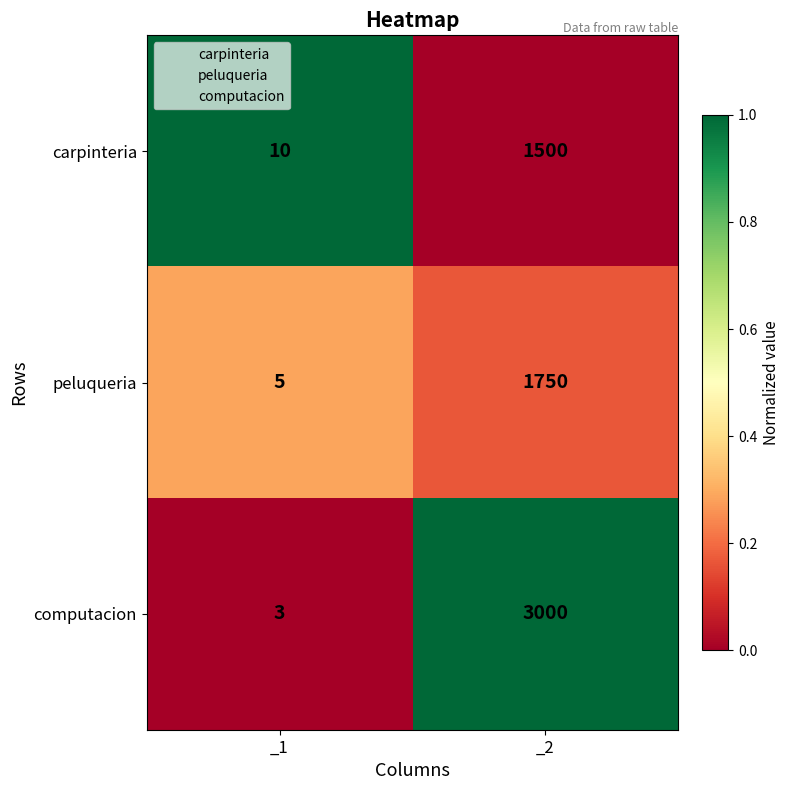

List the series in order of their overall mean, highest first.

computacion, peluqueria, carpinteria